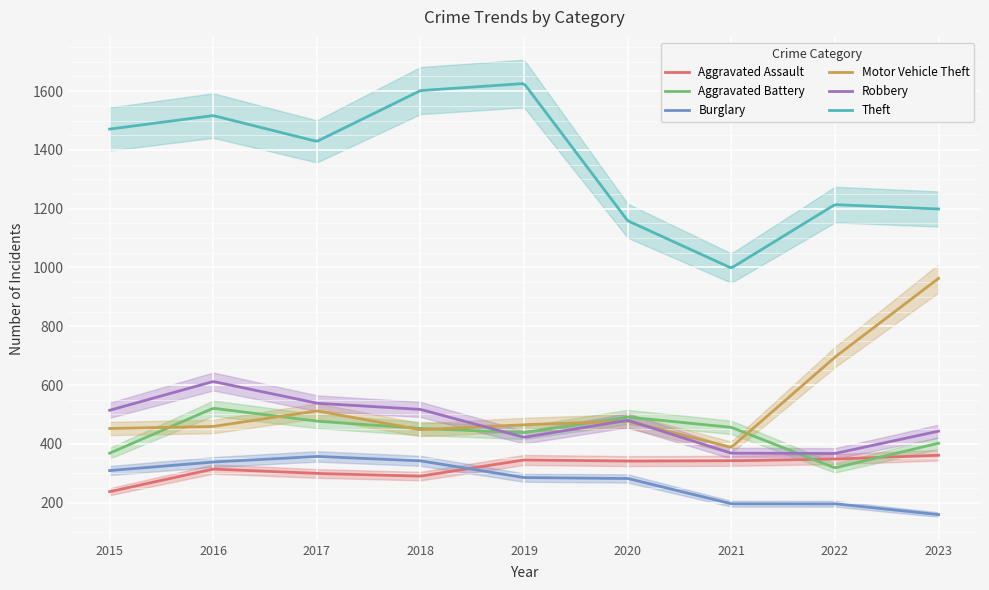

Which label corresponds to the smallest value in the chart?

2023